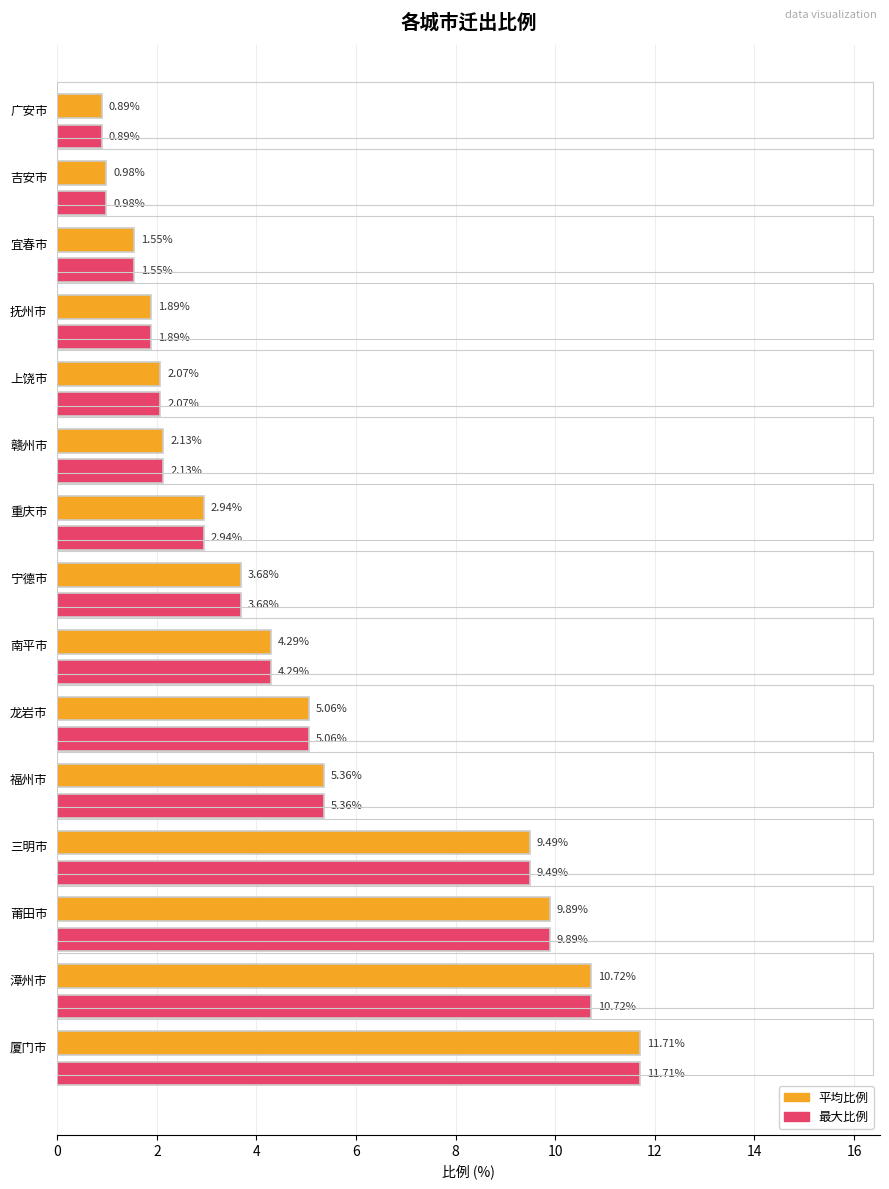

What are all the series names shown in the legend?

平均比例, 最大比例